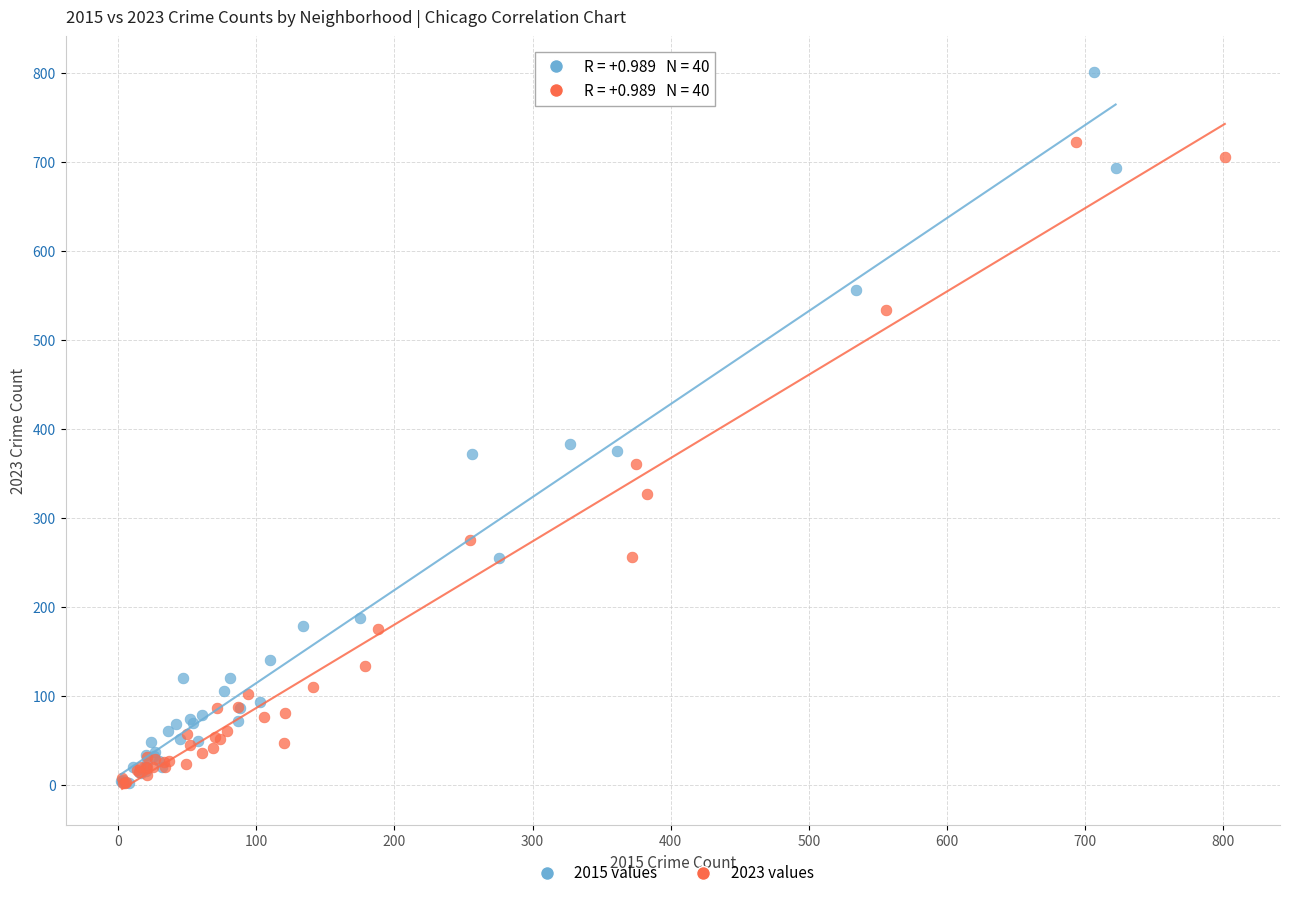

Which series has the largest Y range (max minus min)?

2015 values